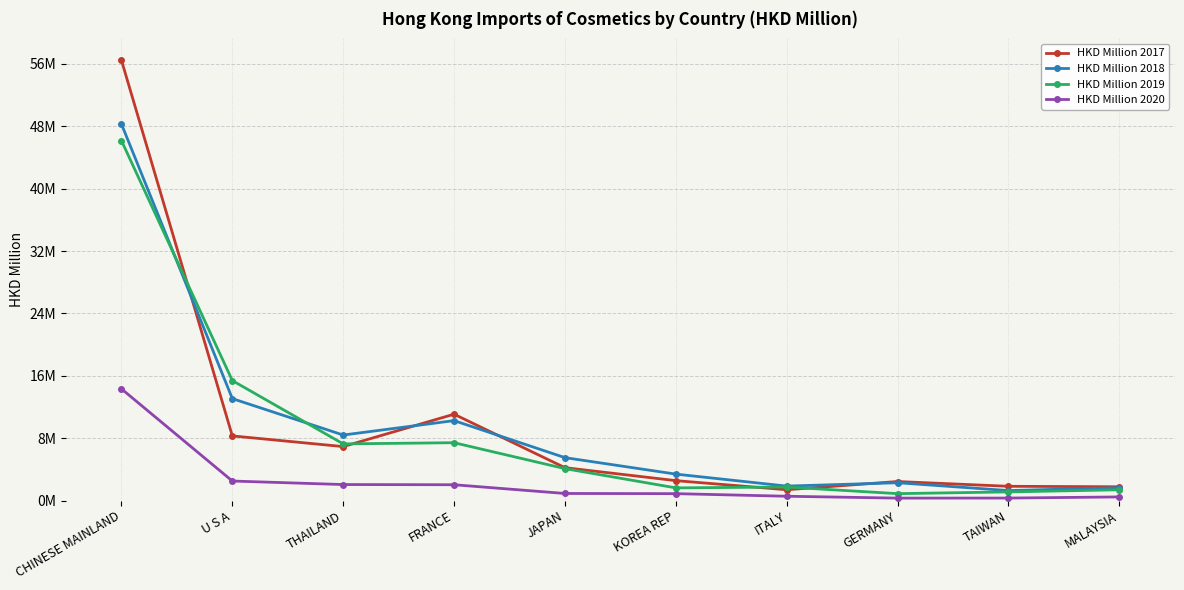

Reading left to right, what are all the values shown in this chart?

HKD Million 2017: CHINESE MAINLAND=56.5	U S A=8.3	THAILAND=6.9	FRANCE=11.1	JAPAN=4.2	KOREA REP=2.5	ITALY=1.4	GERMANY=2.4	TAIWAN=1.8	MALAYSIA=1.8
HKD Million 2018: CHINESE MAINLAND=48.3	U S A=13.1	THAILAND=8.4	FRANCE=10.2	JAPAN=5.5	KOREA REP=3.4	ITALY=1.9	GERMANY=2.3	TAIWAN=1.3	MALAYSIA=1.6
HKD Million 2019: CHINESE MAINLAND=46.2	U S A=15.4	THAILAND=7.3	FRANCE=7.4	JAPAN=4.1	KOREA REP=1.6	ITALY=1.7	GERMANY=0.9	TAIWAN=1.1	MALAYSIA=1.4
HKD Million 2020: CHINESE MAINLAND=14.3	U S A=2.5	THAILAND=2.0	FRANCE=2.0	JAPAN=0.9	KOREA REP=0.9	ITALY=0.5	GERMANY=0.3	TAIWAN=0.3	MALAYSIA=0.5